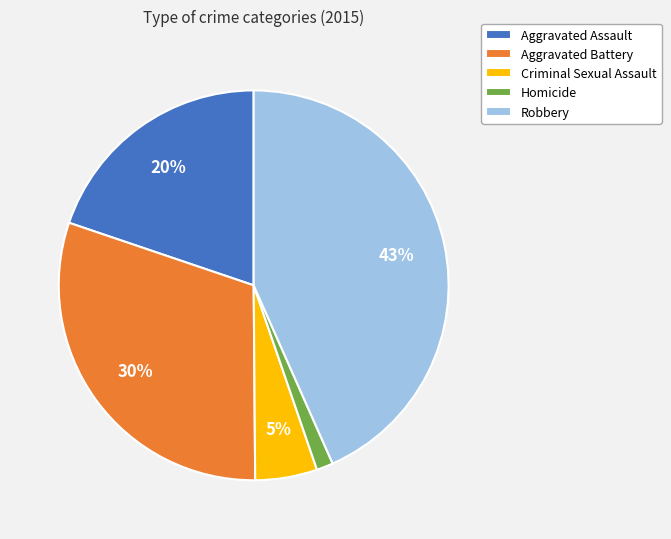

To the nearest percent, what is the average slice percentage?

20%